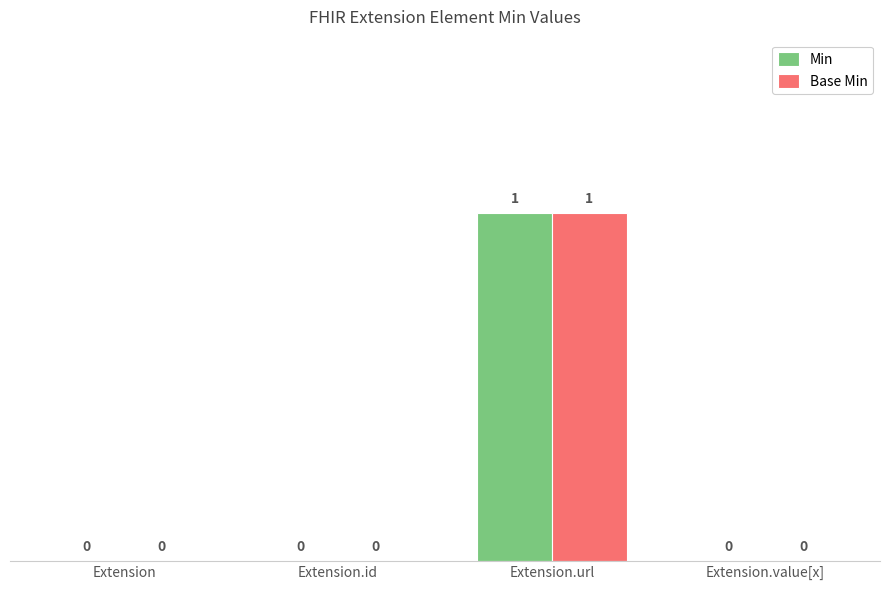

How many Base Min values are between 0 and 1?

4